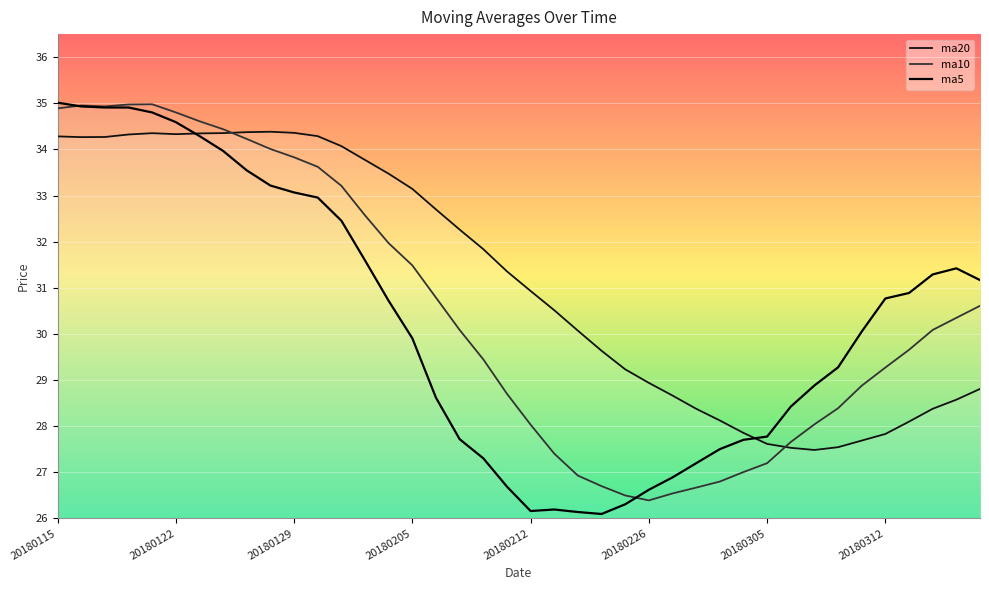

What is the total value across all series at 20180307?

84.4